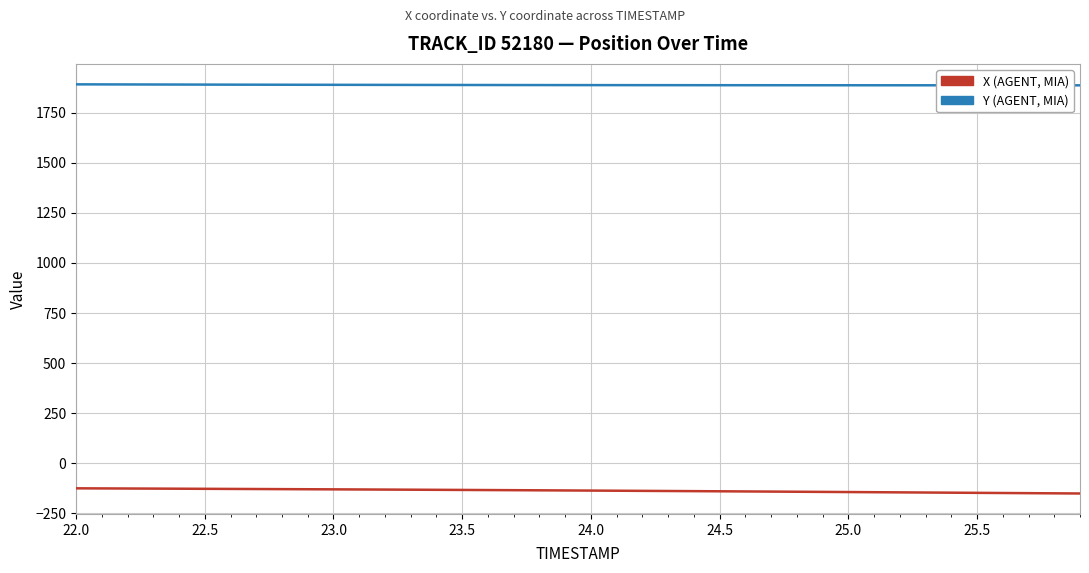

What is the greatest value displayed?

1891.4